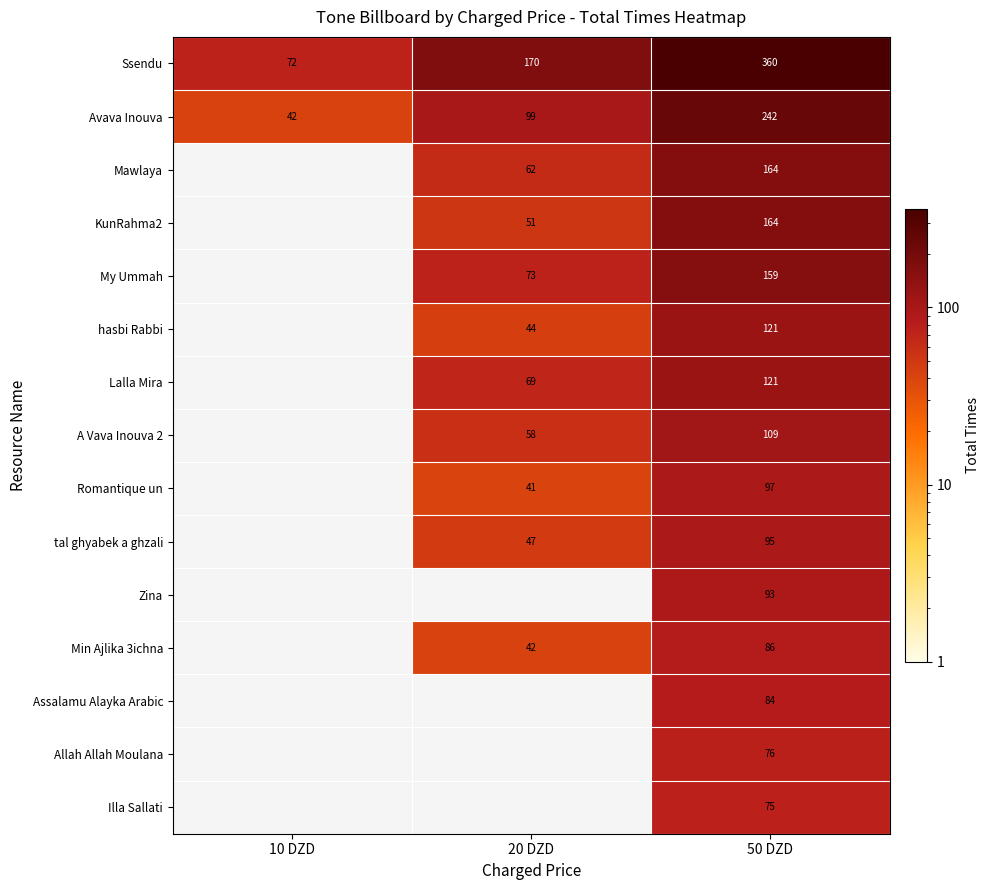

What is the difference between the highest and lowest values at 50 DZD?

285